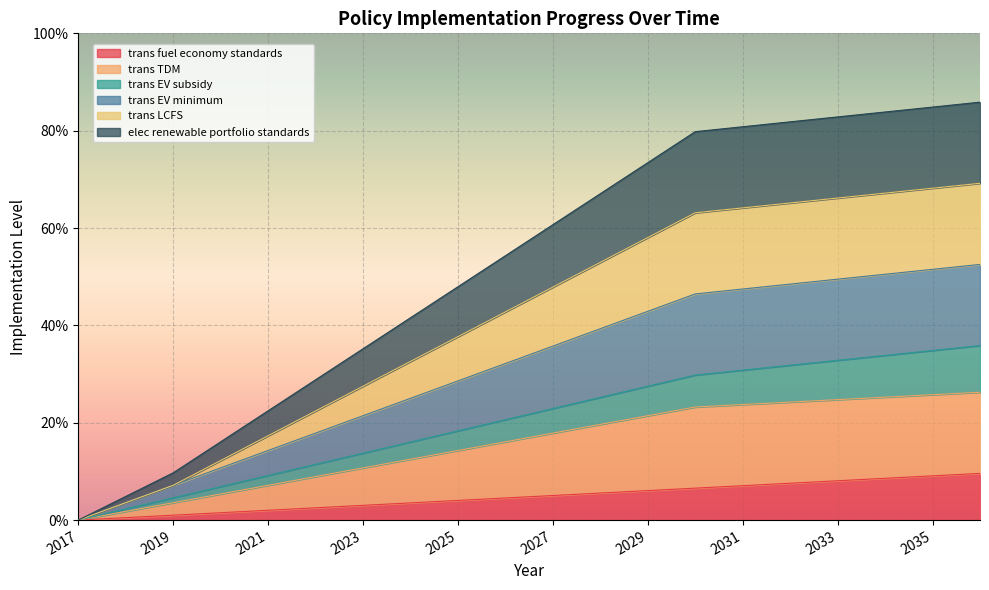

True or false: trans TDM and trans fuel economy standards cross at least once.

False